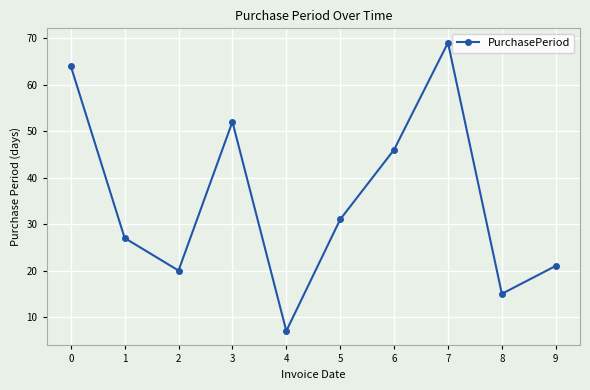

Rank the categories by value from highest to lowest.

7, 0, 3, 6, 5, 1, 9, 2, 8, 4